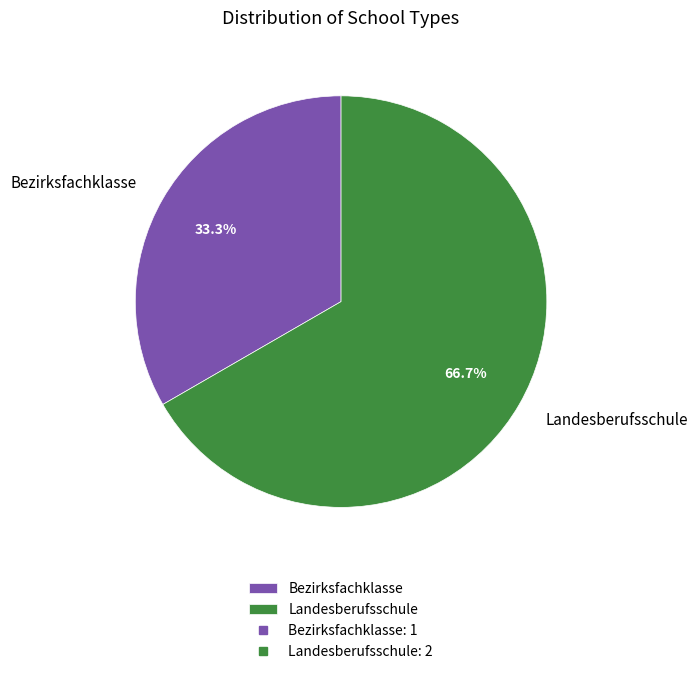

To the nearest percent, what percentage of the pie is Landesberufsschule?

67%